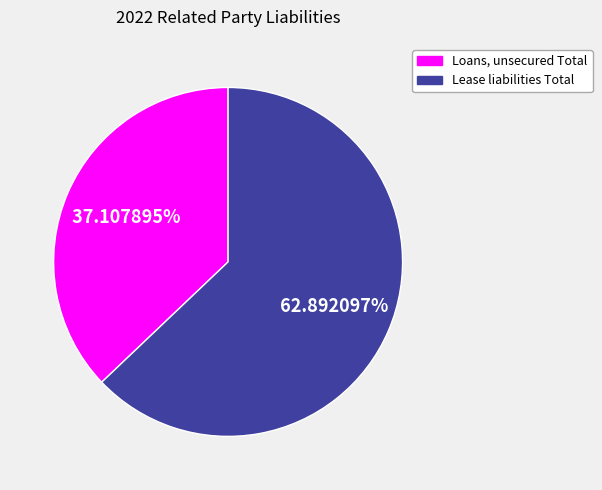

What is the ratio of the value at Lease liabilities Total to the value at Loans, unsecured Total?

1.7